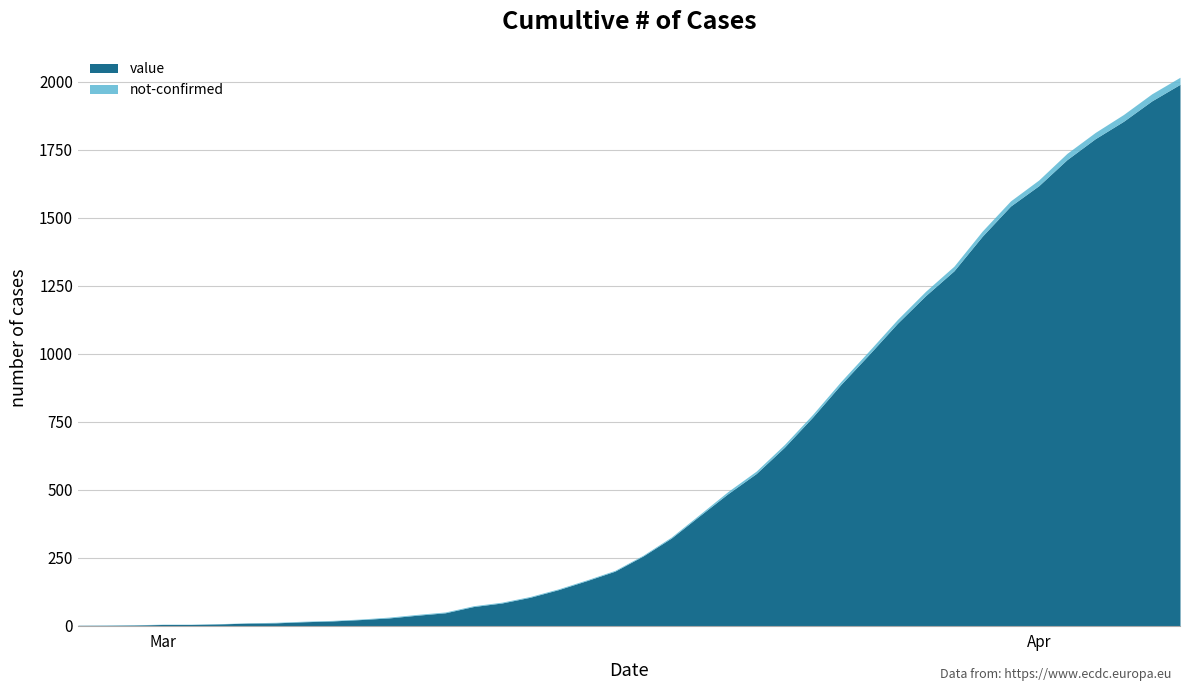

What position from the right is 2020-03-11?

27